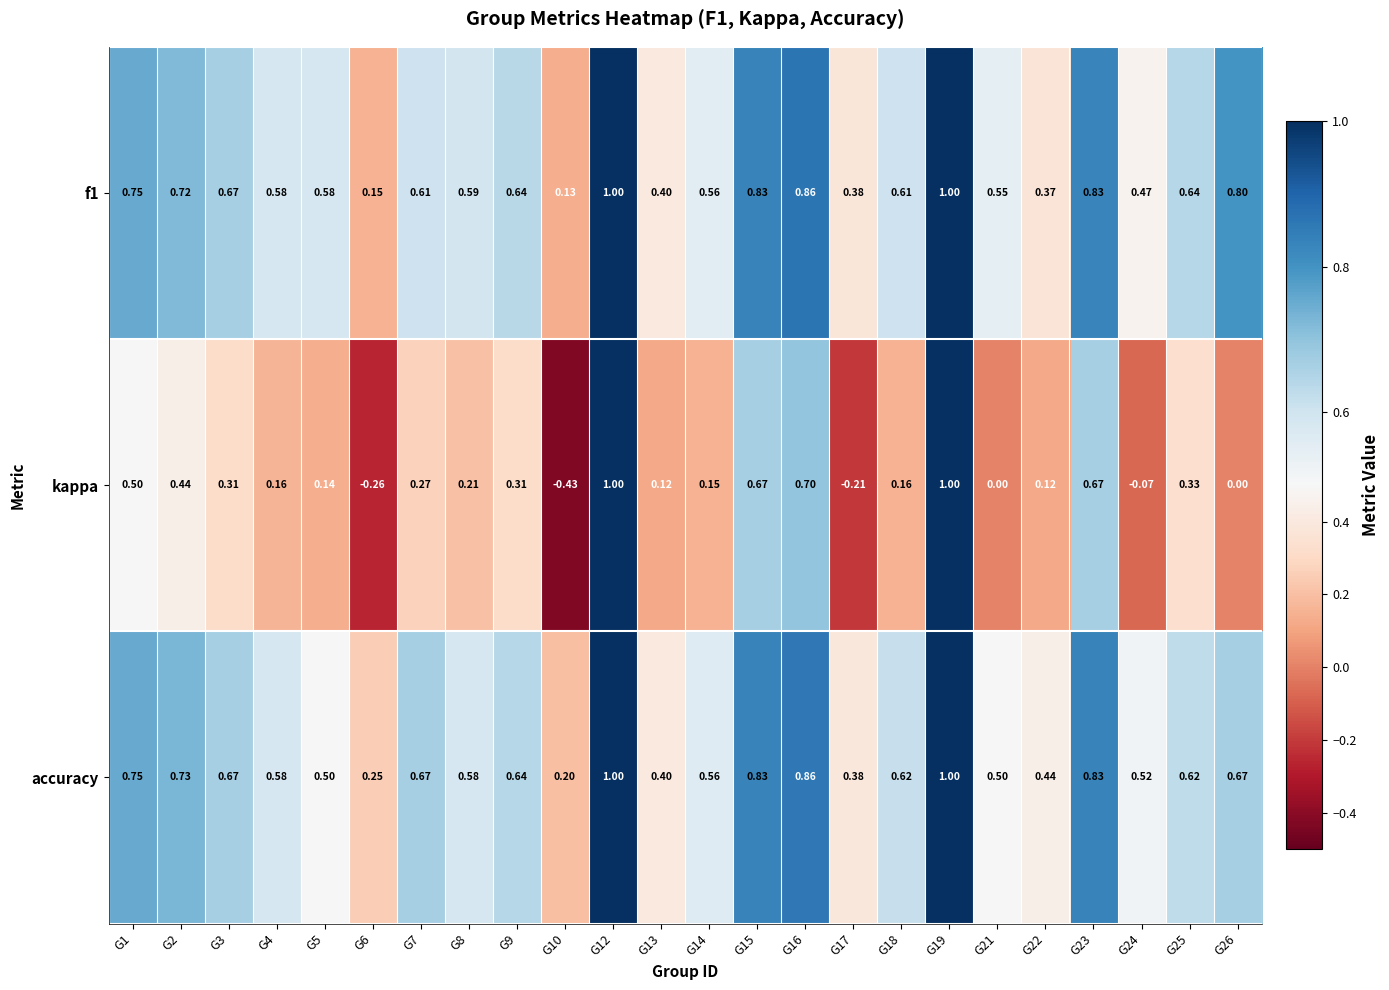

Between G5 and G24, which series saw the biggest shift?

kappa